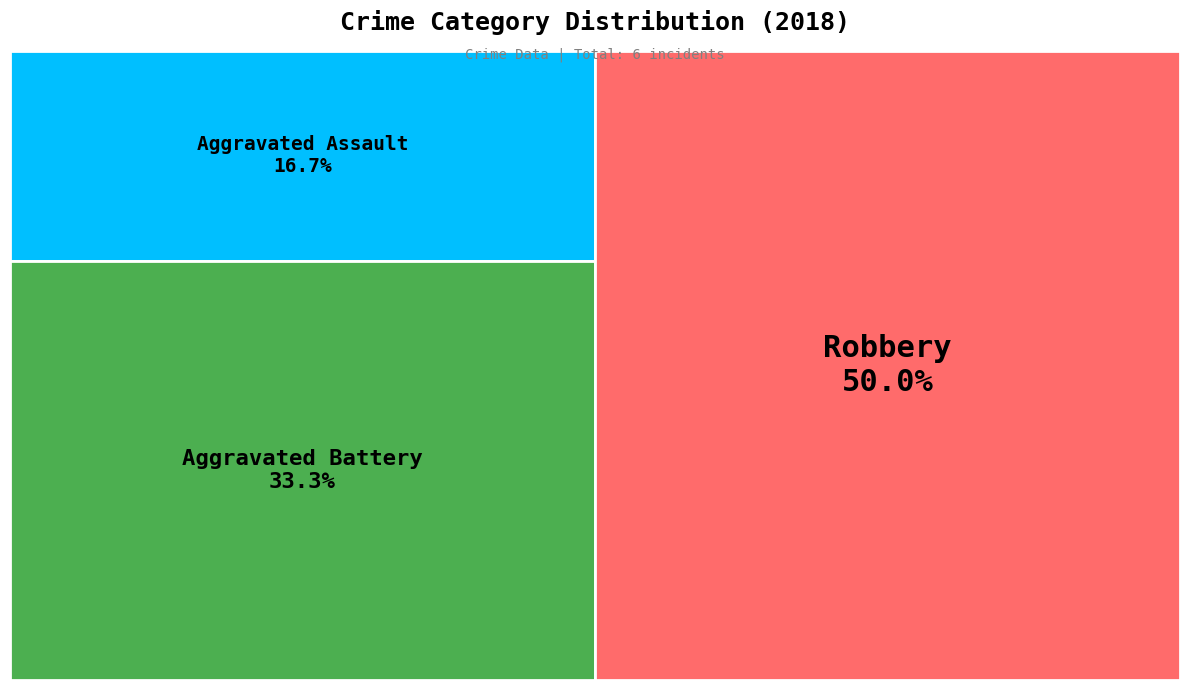

Is it true that Aggravated Assault is 17% of the pie?

True